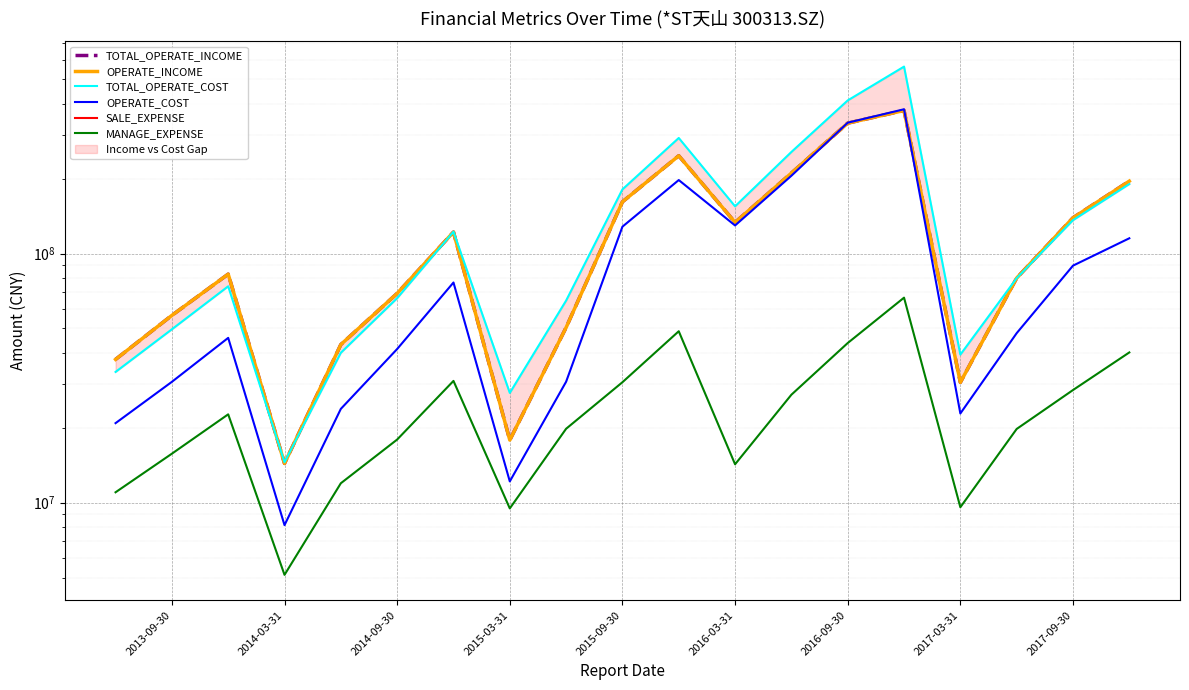

True or false: OPERATE_COST and TOTAL_OPERATE_COST intersect in this chart.

False